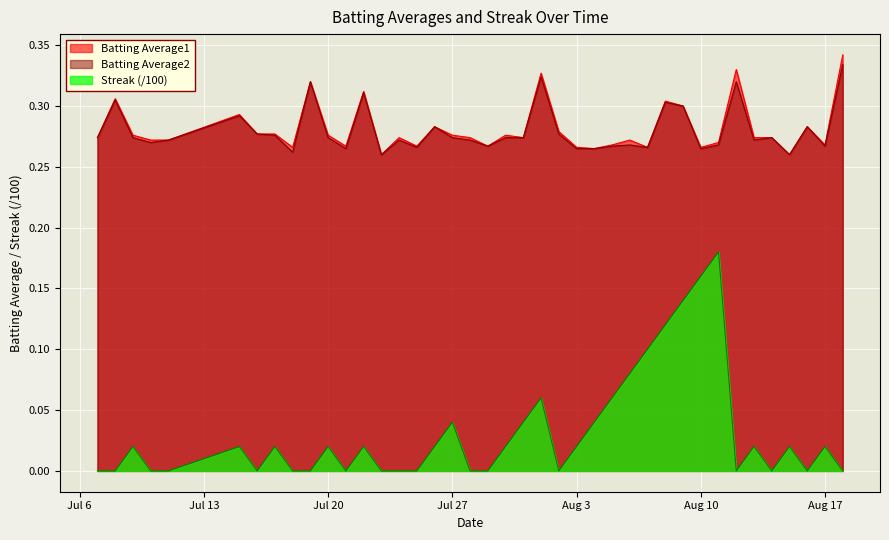

True or false: Batting Average1 and Batting Average2 cross at least once.

False